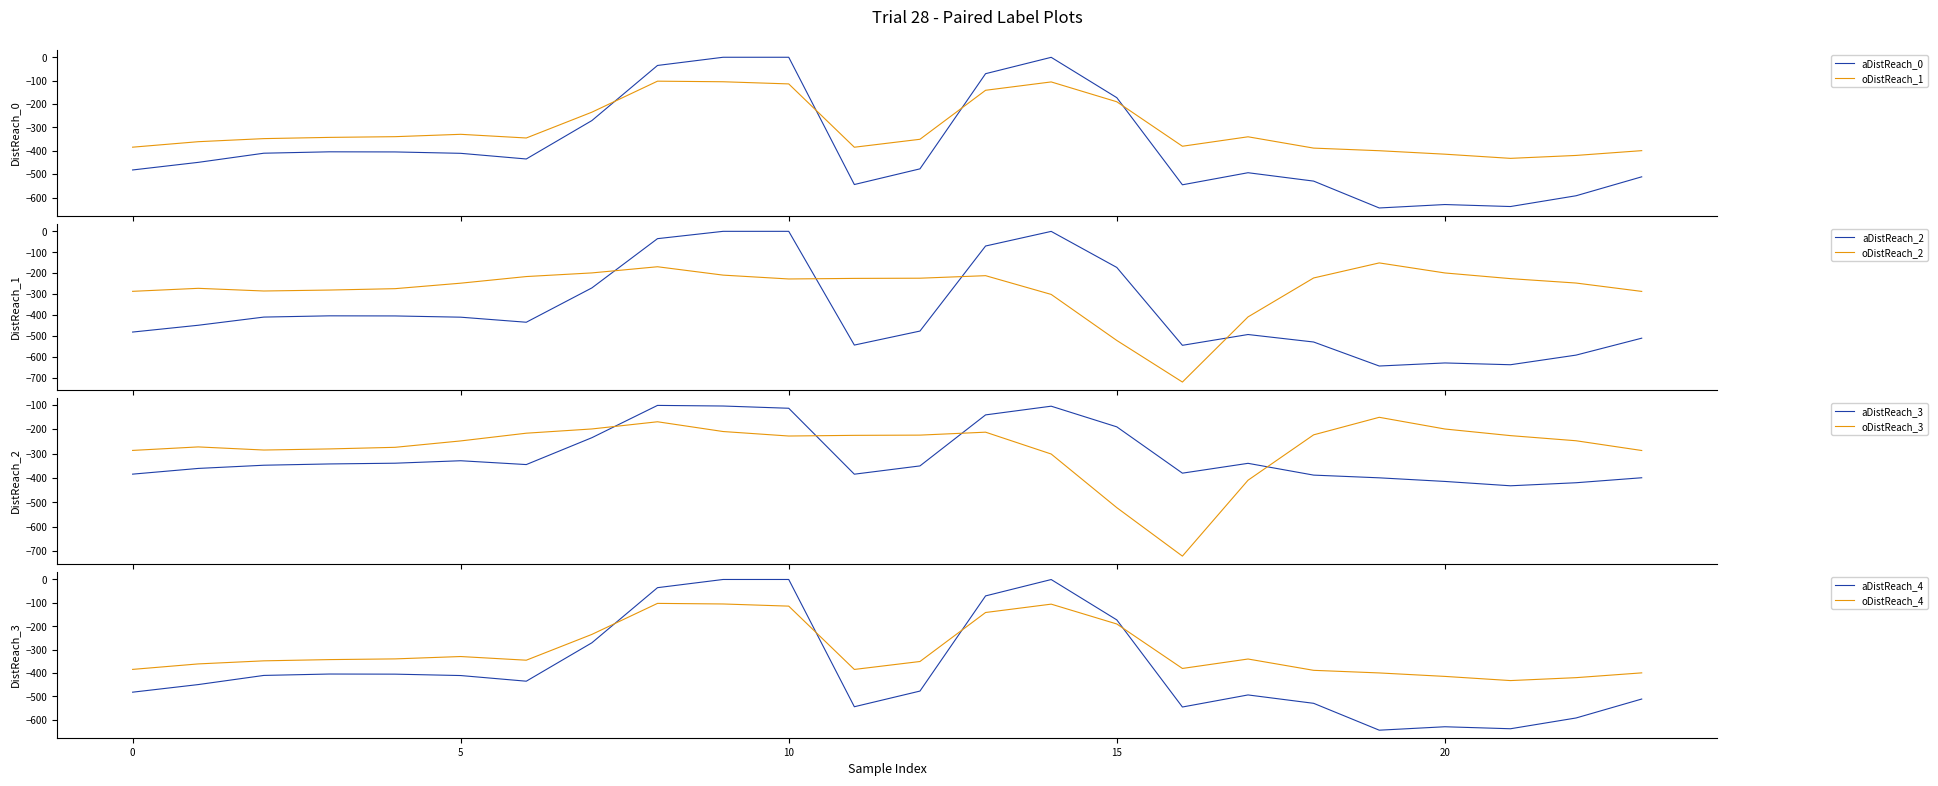

What is the minimum value for aDistReach_2?

-644.5